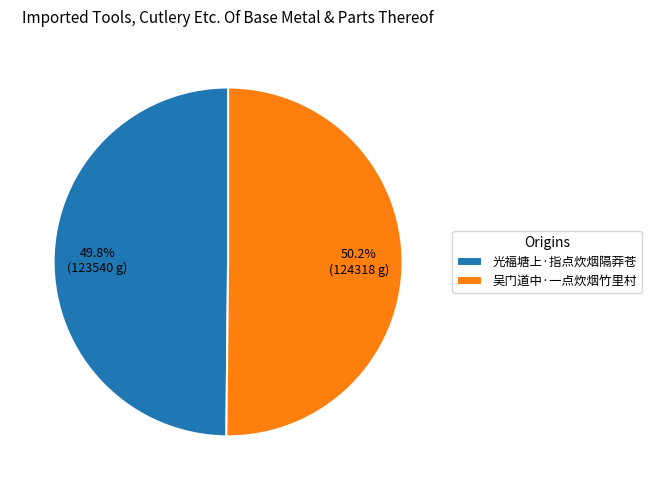

How many segments does this pie chart have?

2